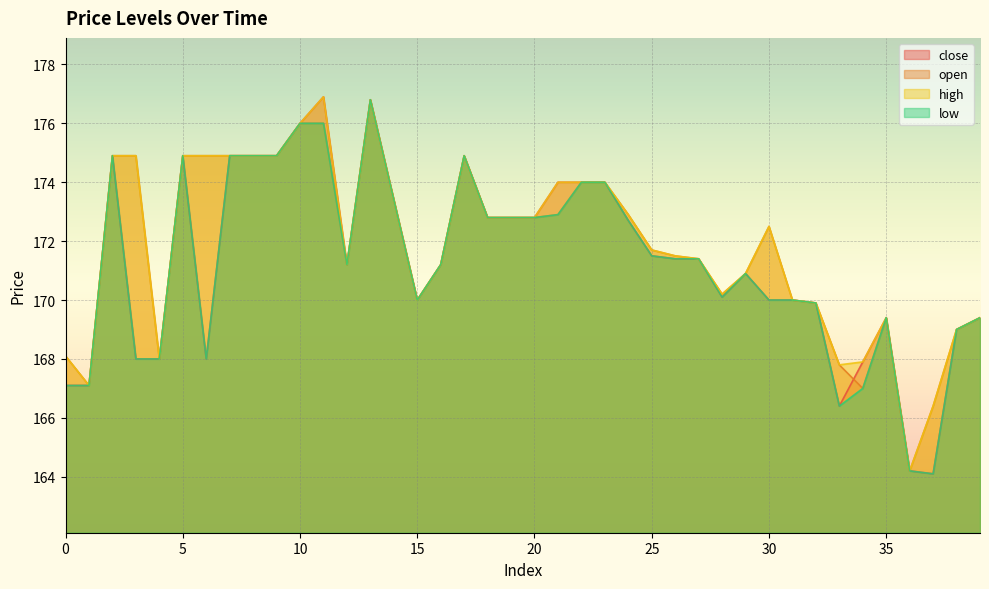

Reading left to right, extract all data points from this chart.

close: 167.1	167.1	174.9	168.0	168.0	174.9	168.0	174.9	174.9	174.9	176.0	176.9	171.2	176.8	173.4	170.0	171.2	174.9	172.8	172.8	172.8	174.0	174.0	174.0	172.7	171.5	171.4	171.4	170.1	170.9	170.0	170.0	169.9	166.4	167.9	169.4	164.2	164.1	169.0	169.4
open: 168.1	167.1	174.9	174.9	168.0	174.9	174.9	174.9	174.9	174.9	176.0	176.0	171.2	176.8	173.4	170.0	171.2	174.9	172.8	172.8	172.8	172.9	174.0	174.0	172.9	171.7	171.5	171.4	170.2	170.9	172.5	170.0	169.9	167.8	167.0	169.4	164.2	166.4	169.0	169.4
high: 168.1	167.1	174.9	174.9	168.0	174.9	174.9	174.9	174.9	174.9	176.0	176.9	171.2	176.8	173.4	170.0	171.2	174.9	172.8	172.8	172.8	174.0	174.0	174.0	172.9	171.7	171.5	171.4	170.2	170.9	172.5	170.0	169.9	167.8	167.9	169.4	164.2	166.4	169.0	169.4
low: 167.1	167.1	174.9	168.0	168.0	174.9	168.0	174.9	174.9	174.9	176.0	176.0	171.2	176.8	173.4	170.0	171.2	174.9	172.8	172.8	172.8	172.9	174.0	174.0	172.7	171.5	171.4	171.4	170.1	170.9	170.0	170.0	169.9	166.4	167.0	169.4	164.2	164.1	169.0	169.4